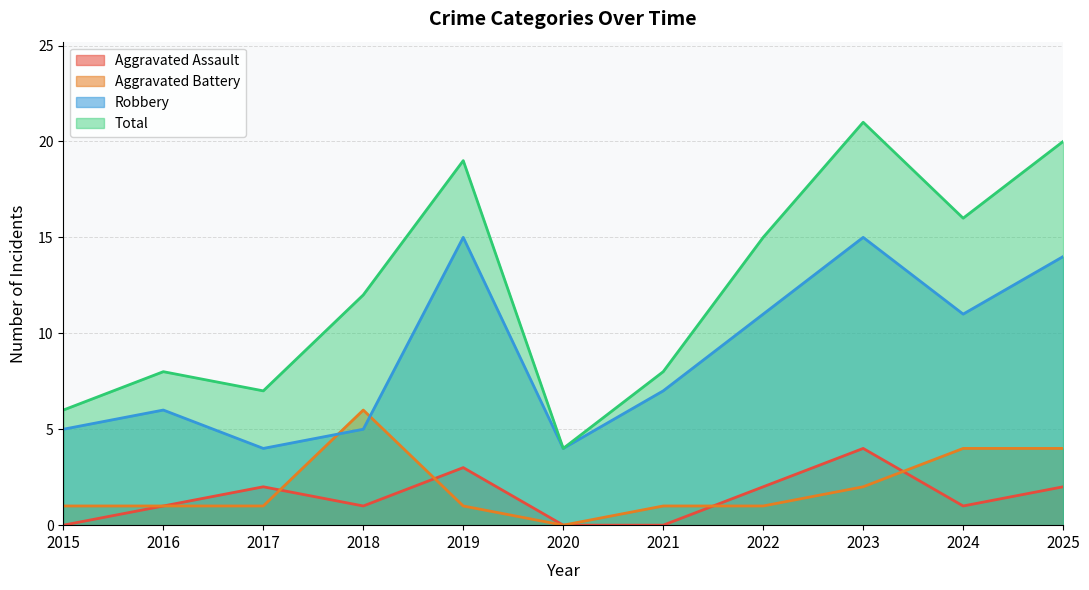

Reading left to right, extract all data points from this chart.

Aggravated Assault: 0	1	2	1	3	0	0	2	4	1	2
Aggravated Battery: 1	1	1	6	1	0	1	1	2	4	4
Robbery: 5	6	4	5	15	4	7	11	15	11	14
Total: 6	8	7	12	19	4	8	15	21	16	20